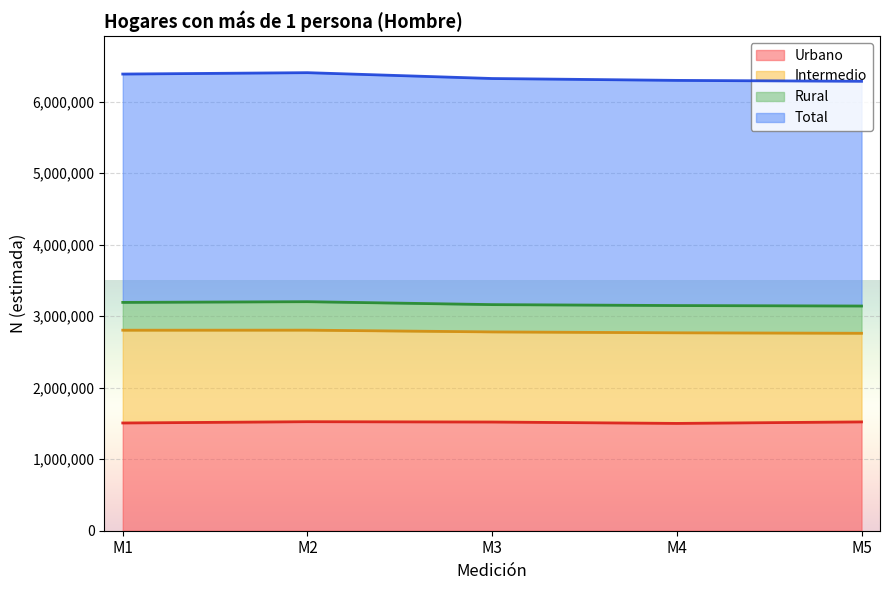

True or false: Urbano has a value of 1519763 at M3.

True